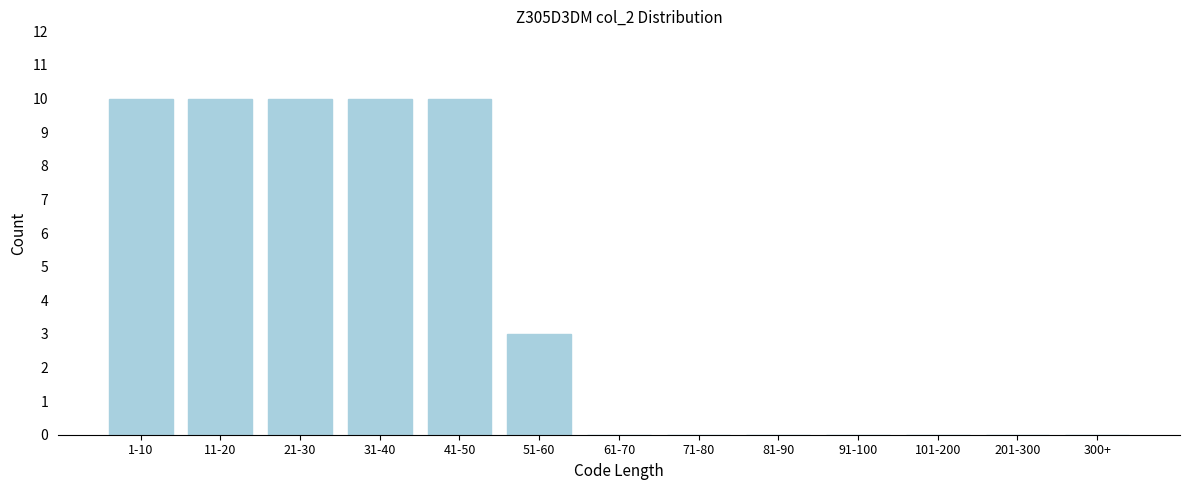

Reading right to left, list all the values displayed in this chart.

300+=0	201-300=0	101-200=0	91-100=0	81-90=0	71-80=0	61-70=0	51-60=3	41-50=10	31-40=10	21-30=10	11-20=10	1-10=10